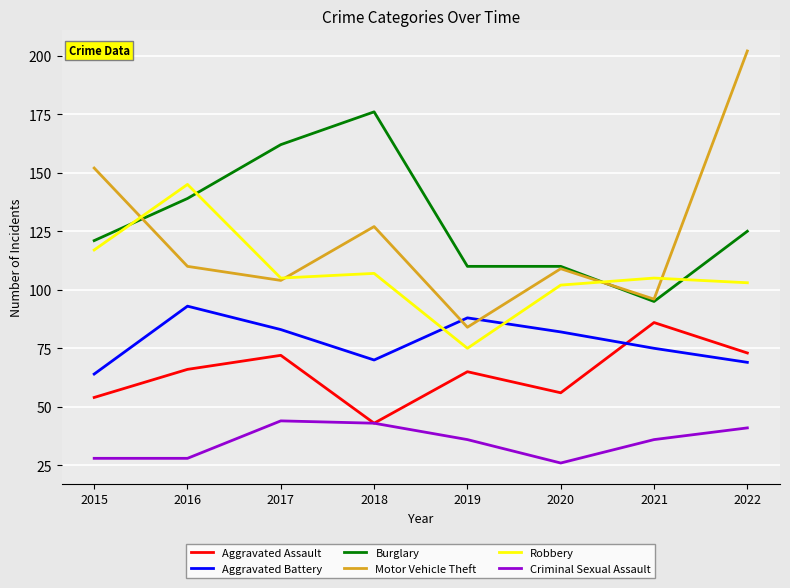

True or false: Aggravated Battery and Aggravated Assault cross at least once.

True